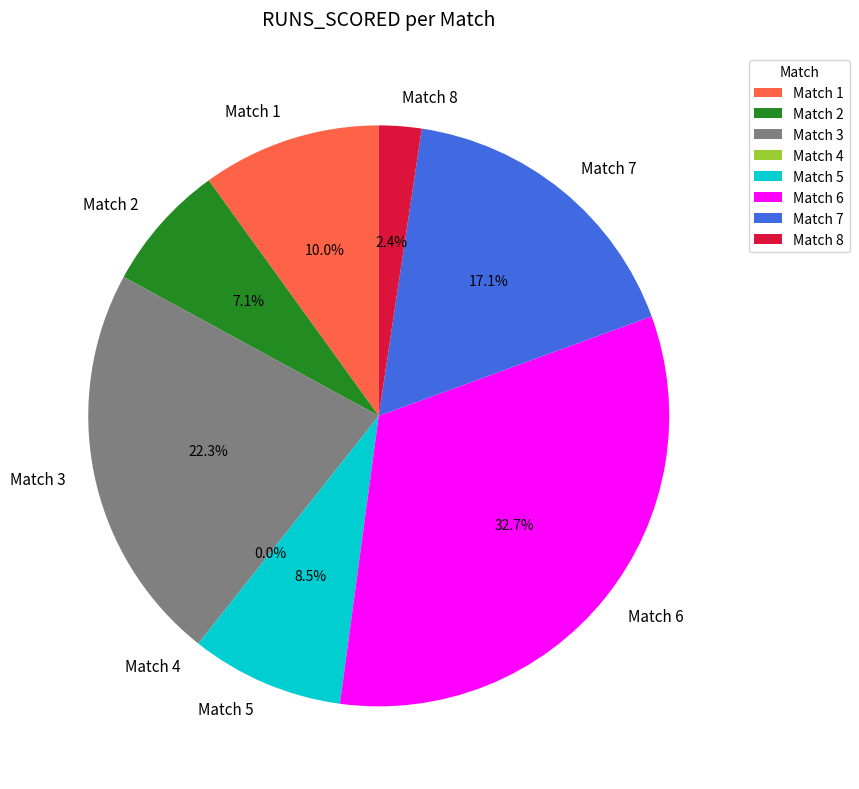

Which category has the biggest portion of the pie?

Match 6